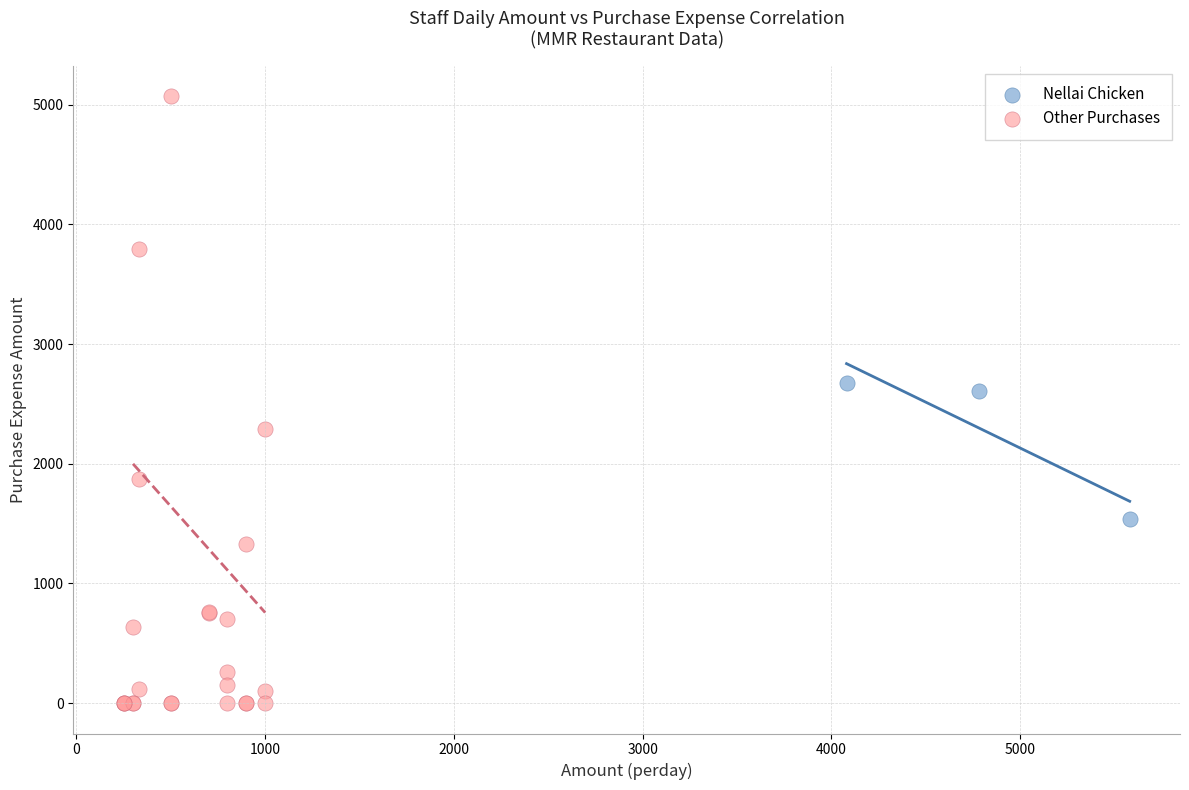

Which series has the widest spread of Y values?

Other Purchases